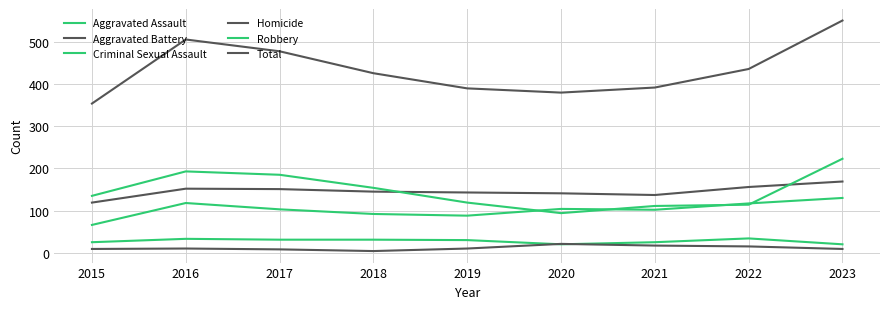

Which series has the largest total across all categories?

Total